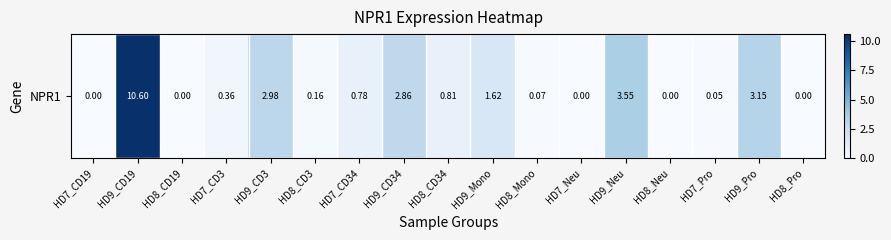

List the labels in order of value, smallest first.

HD7_CD19, HD8_CD19, HD7_Neu, HD8_Neu, HD8_Pro, HD7_Pro, HD8_Mono, HD8_CD3, HD7_CD3, HD7_CD34, HD8_CD34, HD9_Mono, HD9_CD34, HD9_CD3, HD9_Pro, HD9_Neu, HD9_CD19